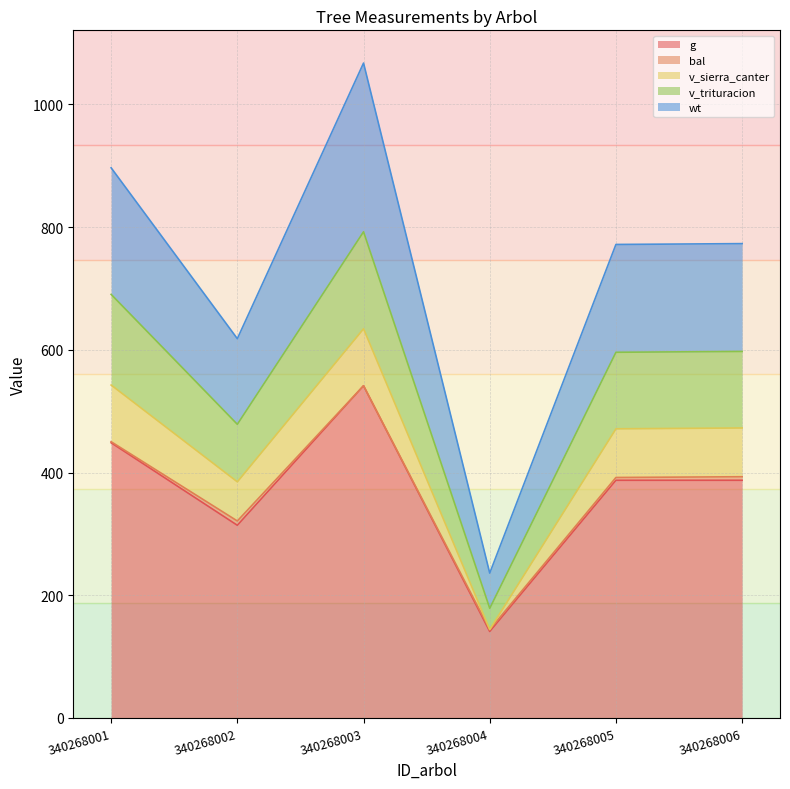

The g series shows 106.4 at 340268006. True or false?

False